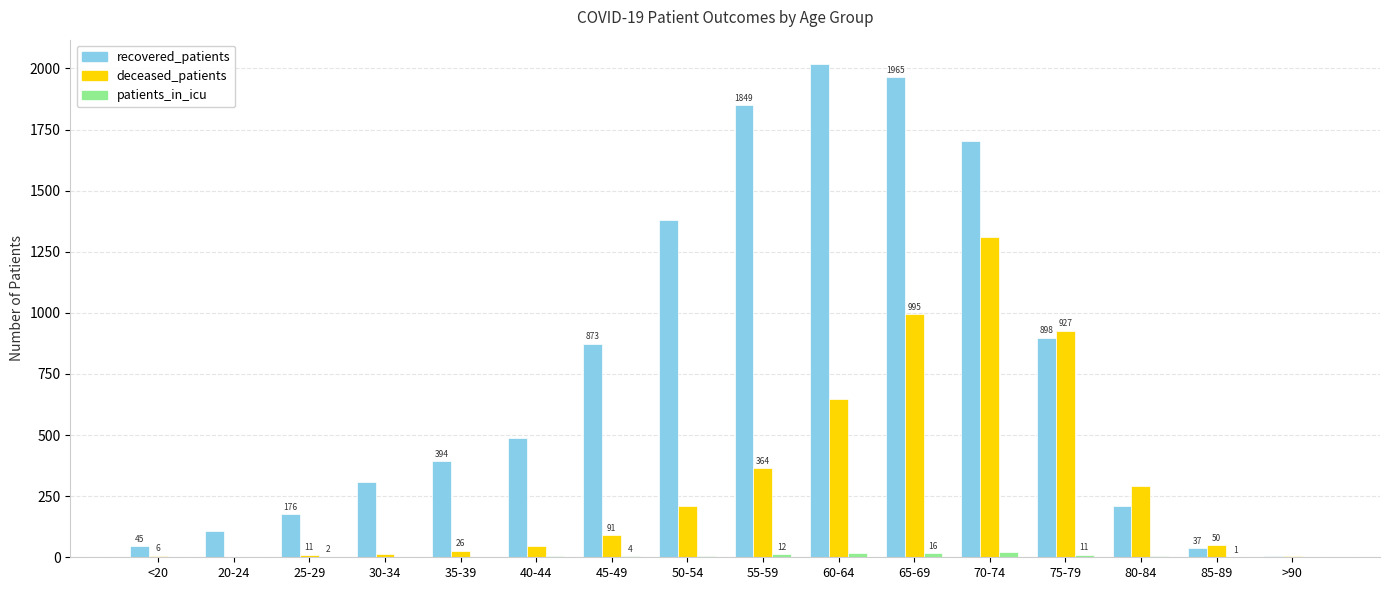

Which series changed the most between 35-39 and 65-69?

recovered_patients